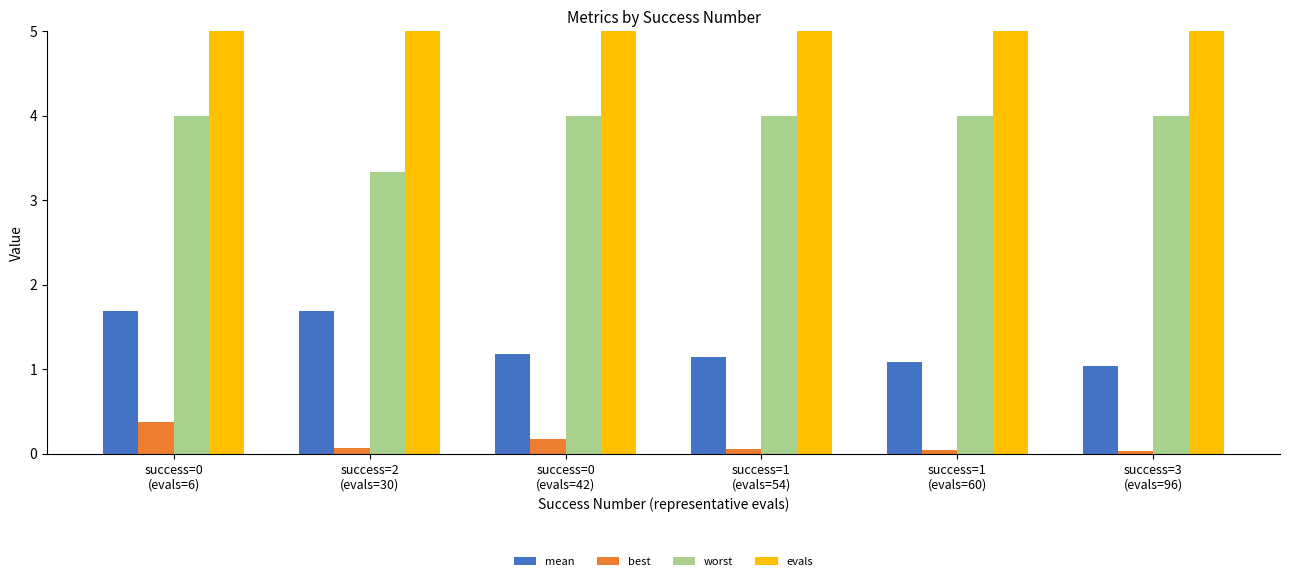

Are the bars horizontal?

No